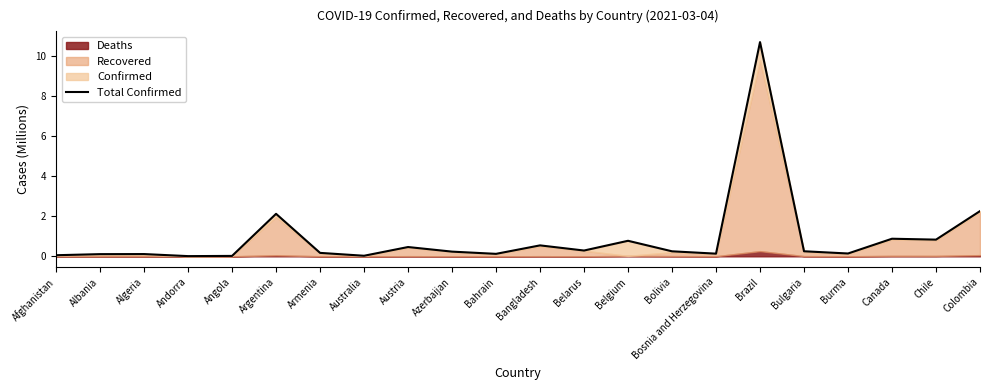

Where is the data nearest to the value 5?

Colombia